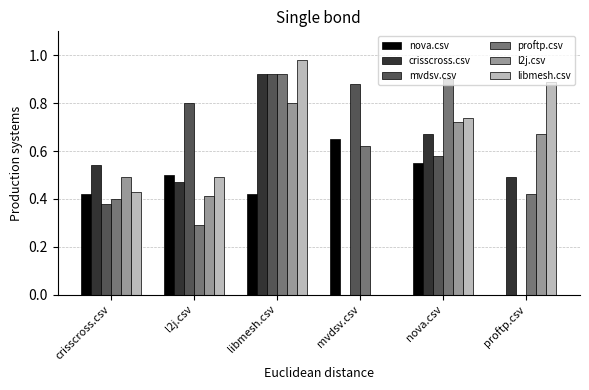

What is the sum of all libmesh.csv values?

3.5